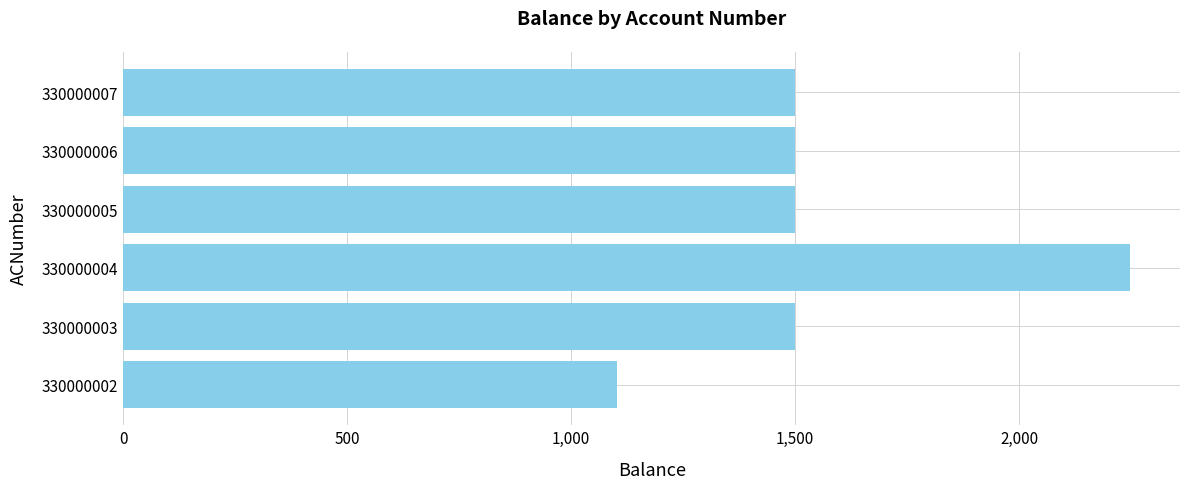

What value does the data have at 330000004, to the nearest 10?

2250